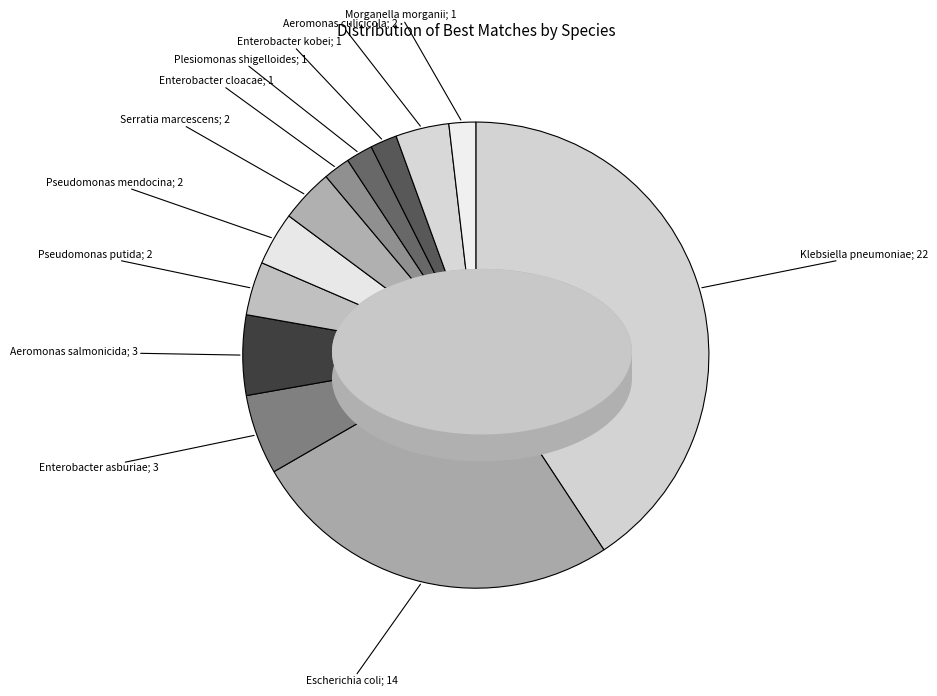

Combined, do Enterobacter cloacae; 1 and Aeromonas culicicola; 2 account for over 50%?

No